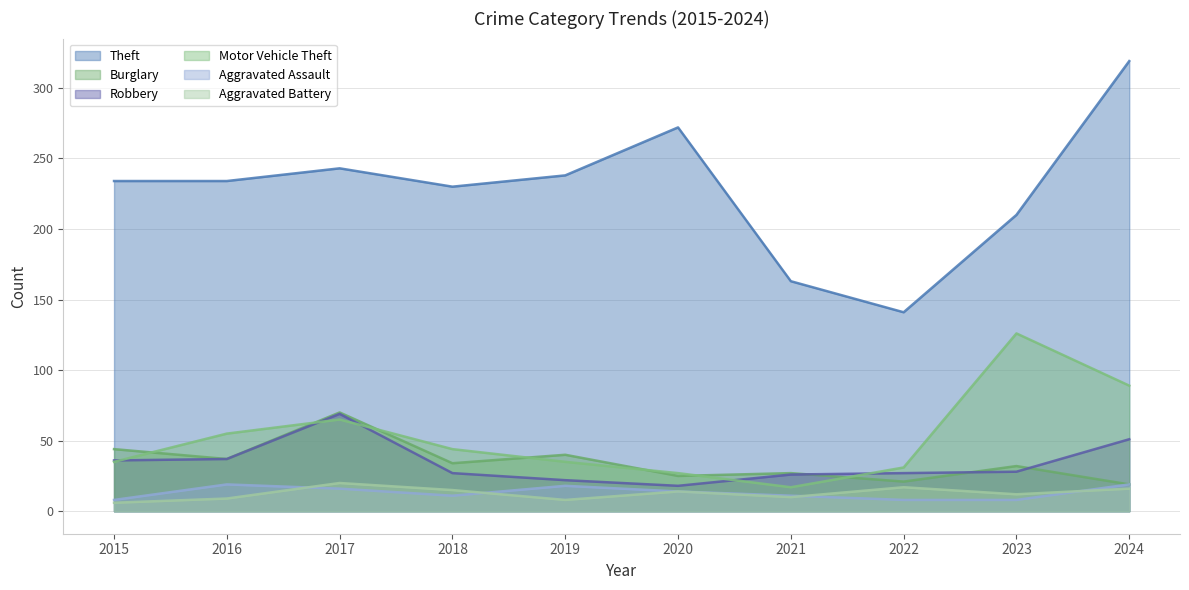

At which category is the sum across all series the highest?

2024